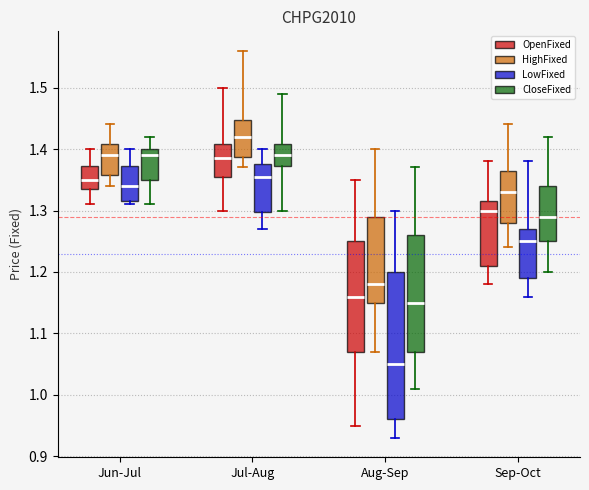

Reading left to right, transcribe this box plot: for each box, give where its median line is, the range the box spans, and where its two whiskers end, as read against the y-axis. The values are not printed on the chart, so give them approximately, as read against the axis.

Jun-Jul (OpenFixed): median 1.35, box 1.34 to 1.37, whiskers 1.31 to 1.40
Jun-Jul (HighFixed): median 1.39, box 1.36 to 1.41, whiskers 1.34 to 1.44
Jun-Jul (LowFixed): median 1.34, box 1.32 to 1.37, whiskers 1.31 to 1.40
Jun-Jul (CloseFixed): median 1.39, box 1.35 to 1.40, whiskers 1.31 to 1.42
Jul-Aug (OpenFixed): median 1.39, box 1.36 to 1.41, whiskers 1.30 to 1.50
Jul-Aug (HighFixed): median 1.42, box 1.39 to 1.45, whiskers 1.37 to 1.56
Jul-Aug (LowFixed): median 1.36, box 1.30 to 1.38, whiskers 1.27 to 1.40
Jul-Aug (CloseFixed): median 1.39, box 1.37 to 1.41, whiskers 1.30 to 1.49
Aug-Sep (OpenFixed): median 1.16, box 1.07 to 1.25, whiskers 0.95 to 1.35
Aug-Sep (HighFixed): median 1.18, box 1.15 to 1.29, whiskers 1.07 to 1.40
Aug-Sep (LowFixed): median 1.05, box 0.96 to 1.20, whiskers 0.93 to 1.30
Aug-Sep (CloseFixed): median 1.15, box 1.07 to 1.26, whiskers 1.01 to 1.37
Sep-Oct (OpenFixed): median 1.30, box 1.21 to 1.32, whiskers 1.18 to 1.38
Sep-Oct (HighFixed): median 1.33, box 1.28 to 1.37, whiskers 1.24 to 1.44
Sep-Oct (LowFixed): median 1.25, box 1.19 to 1.27, whiskers 1.16 to 1.38
Sep-Oct (CloseFixed): median 1.29, box 1.25 to 1.34, whiskers 1.20 to 1.42